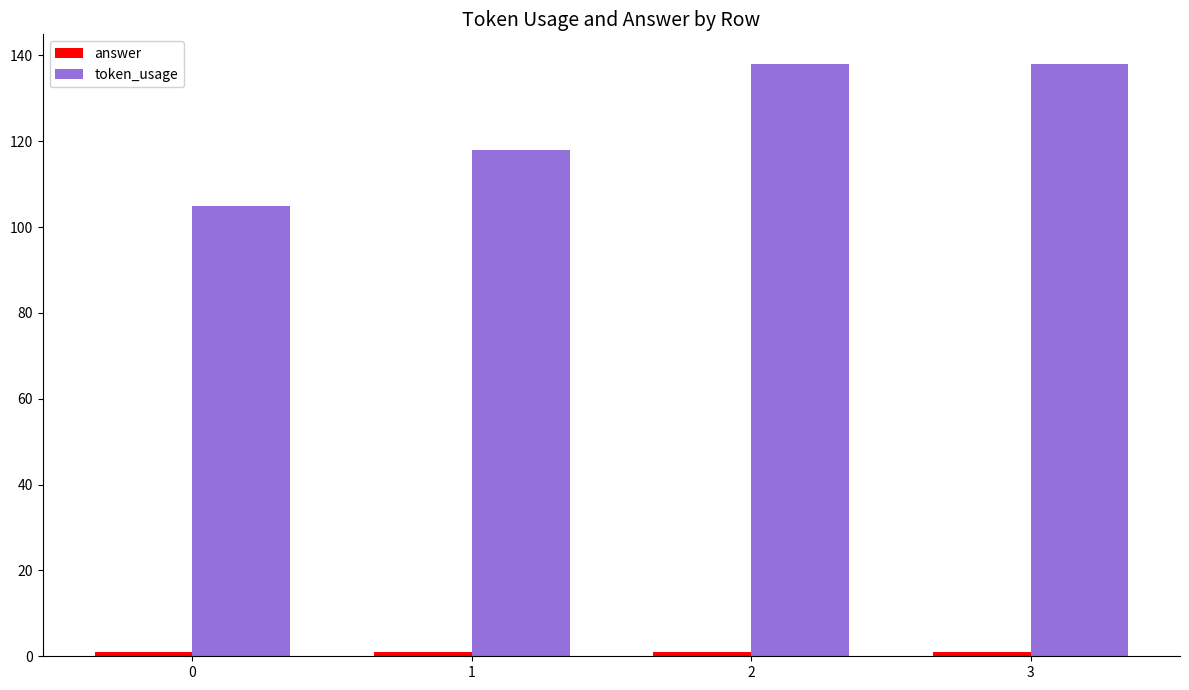

What is the minimum value for token_usage?

105